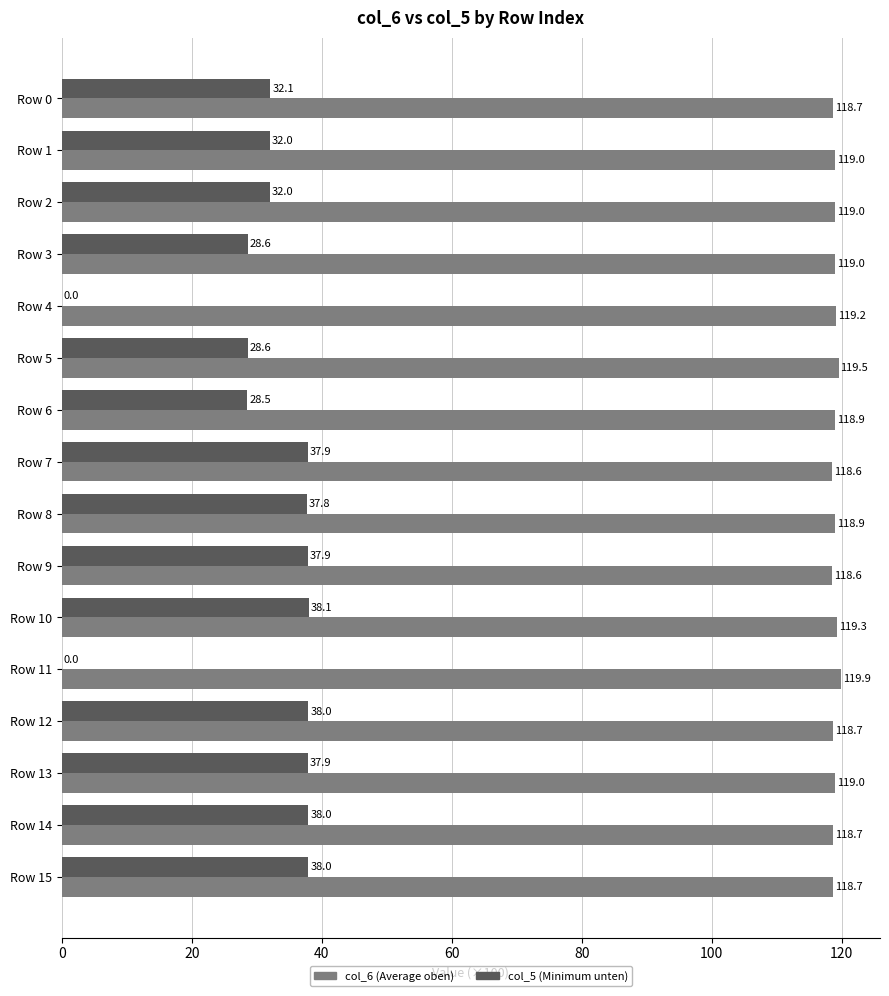

What is the total value across all series at Row 11?

119.9